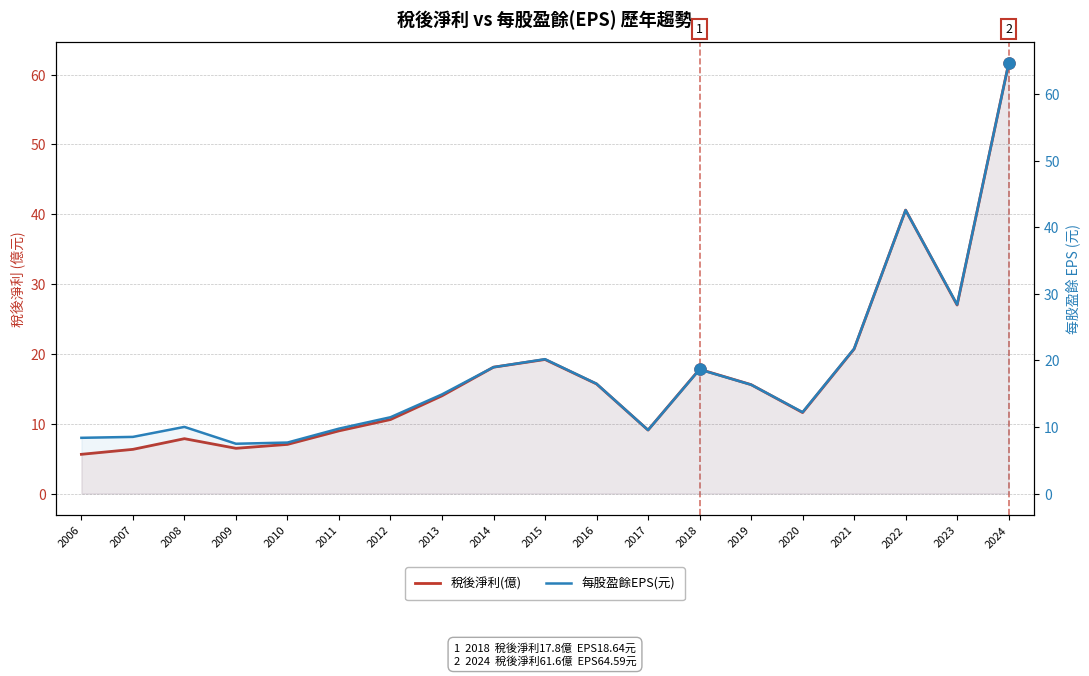

True or false: 稅後淨利(億) and 每股盈餘EPS(元) intersect in this chart.

False